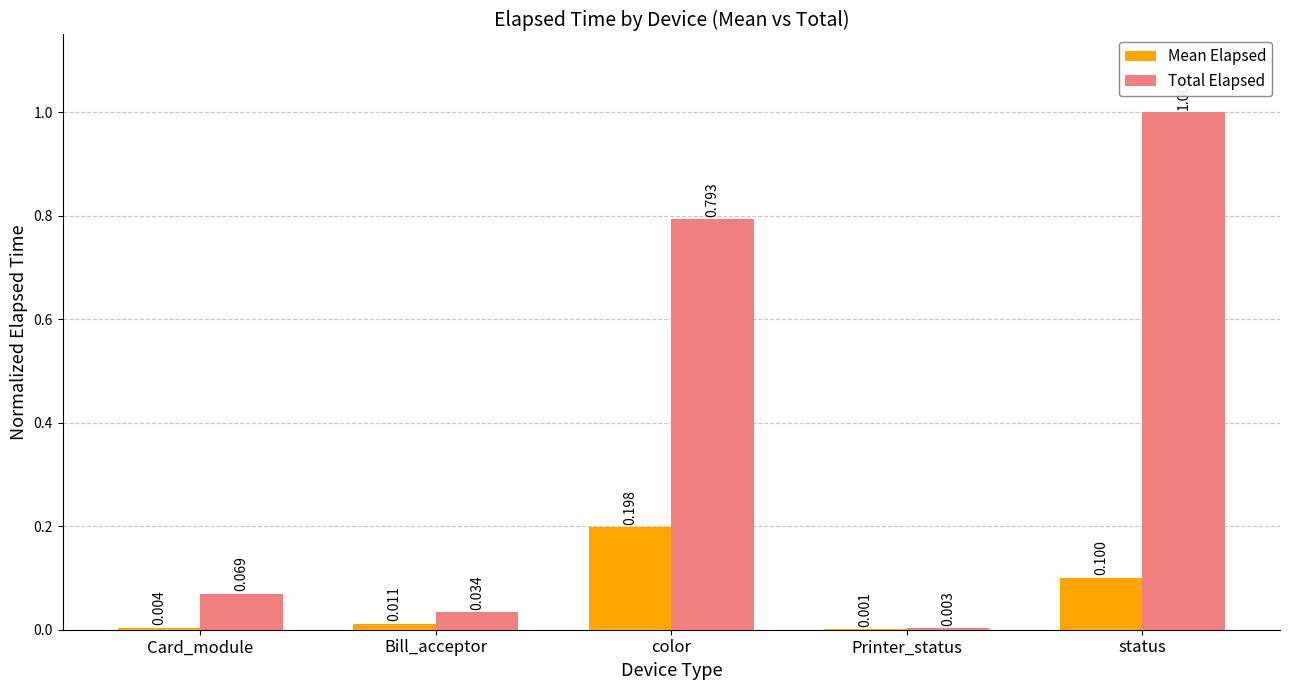

At which category is the sum across all series the highest?

status